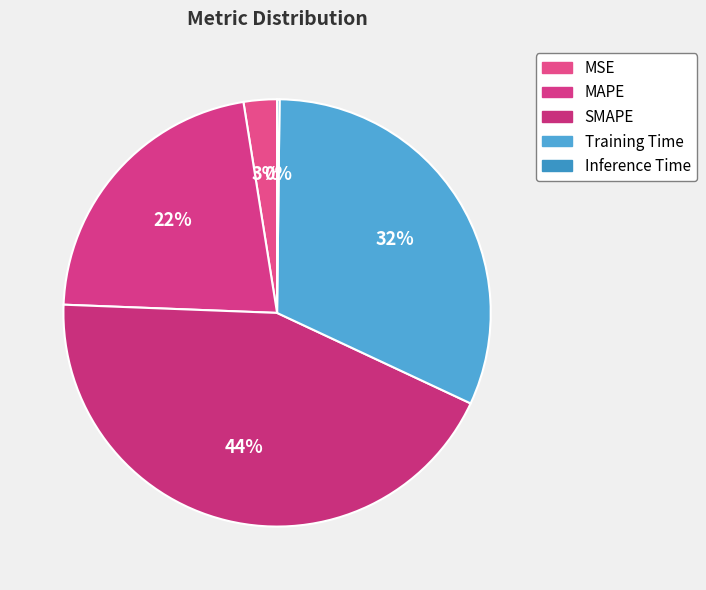

Is it true that Training Time is 42% of the pie?

False